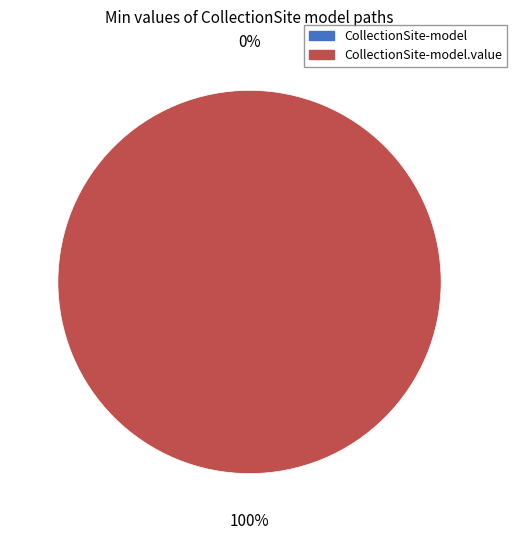

Which has a higher value, shr-core-CollectionSite-model or shr-core-CollectionSite-model.value?

shr-core-CollectionSite-model.value